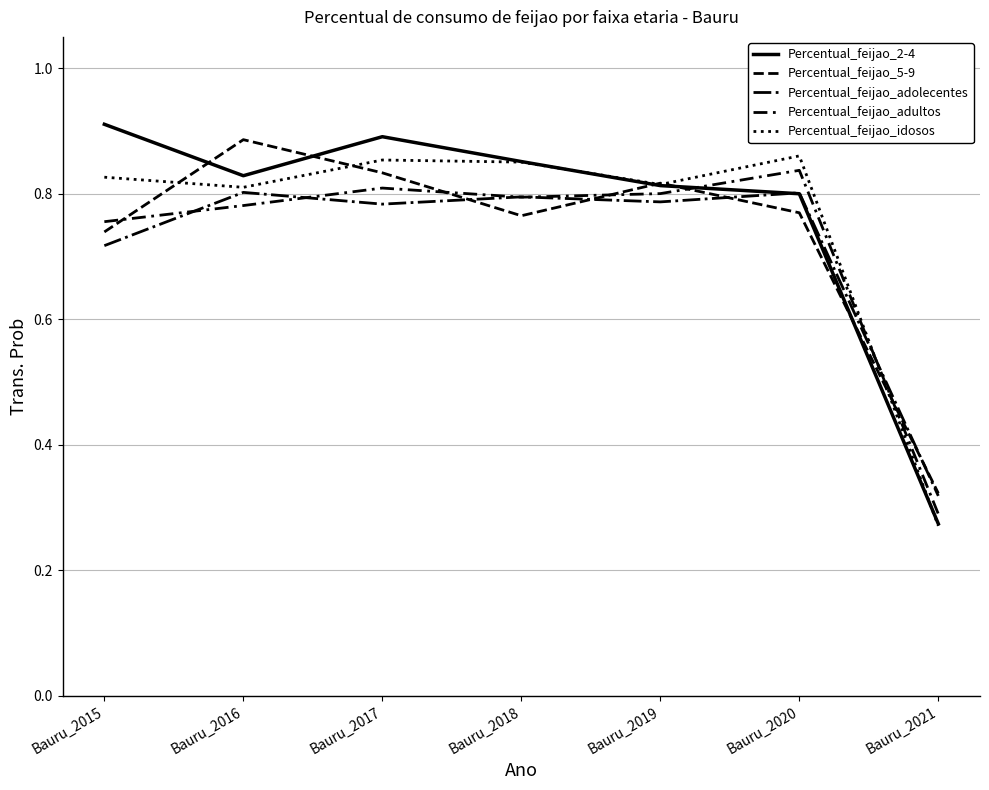

In Percentual_feijao_2-4, how many points are lower than both neighbors (excluding endpoints)?

1